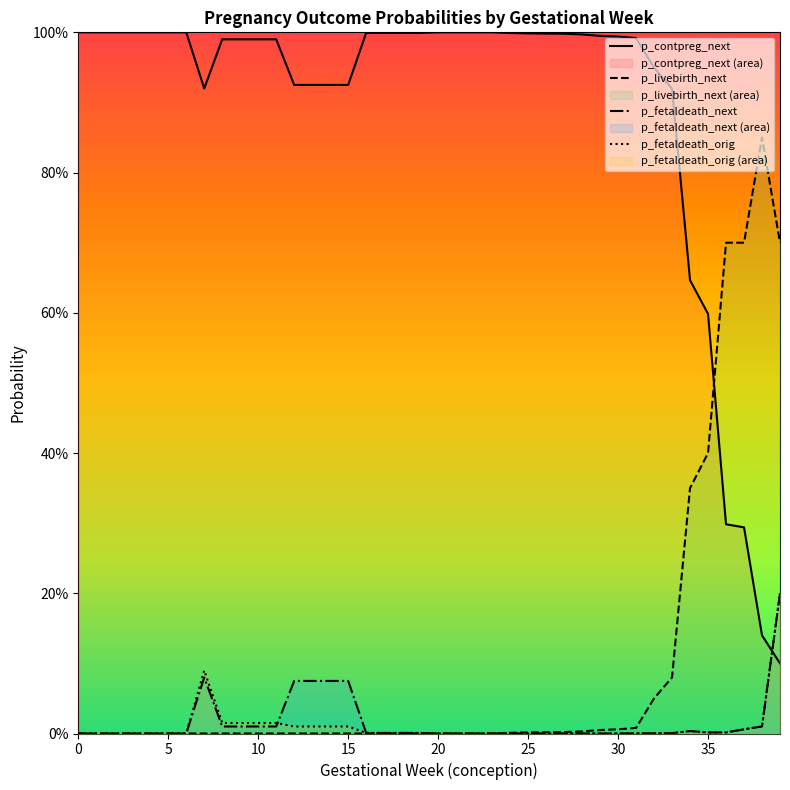

What is the difference between the second highest and minimum values in the p_contpreg_next series?

0.9